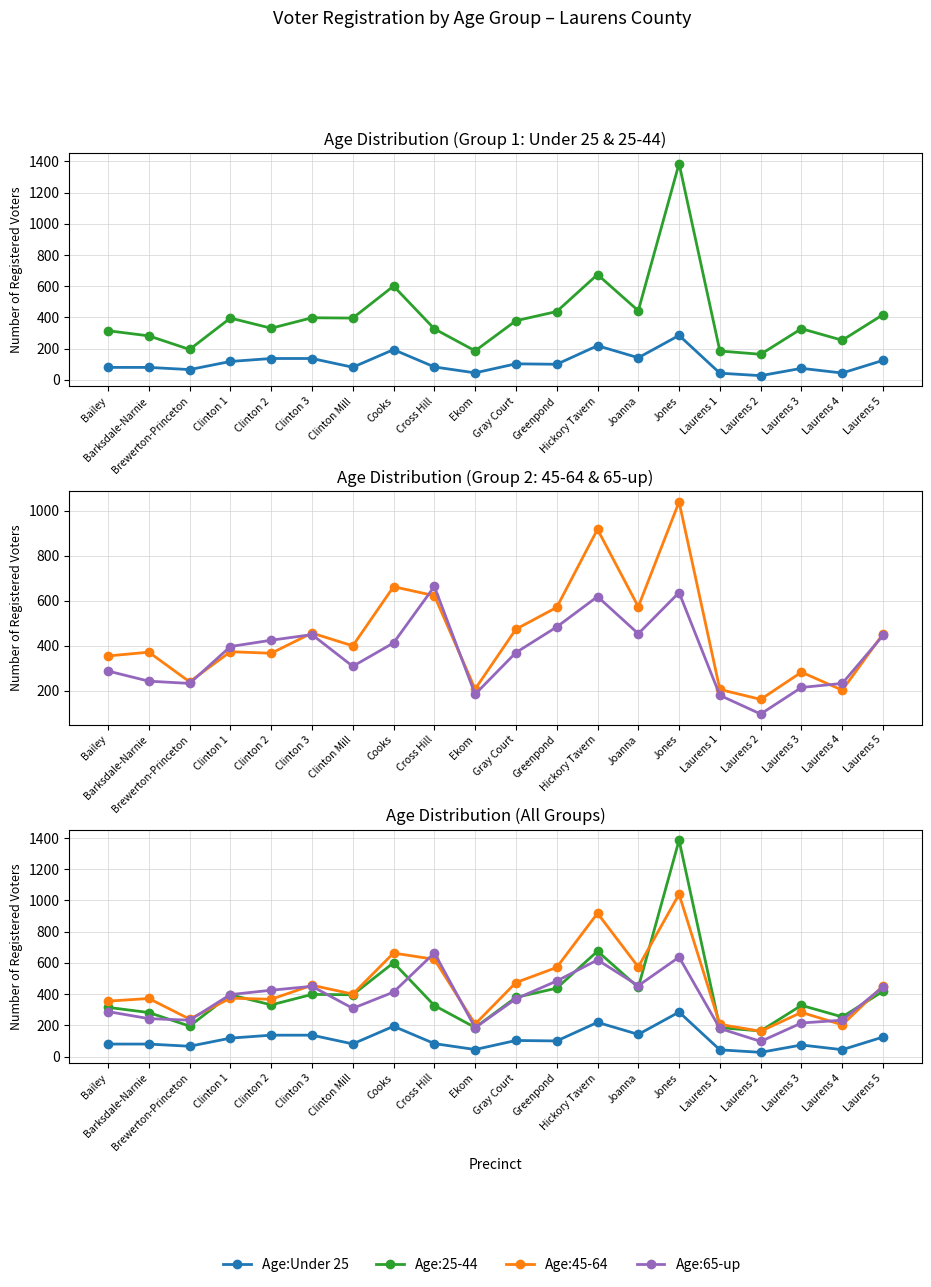

Reading left to right, transcribe all the data shown in this chart.

Age:Under 25: 80	80	66	118	137	137	81	194	83	45	103	100	219	142	285	43	27	74	44	125
Age:25-44: 315	282	195	396	331	398	396	601	327	186	379	438	675	443	1386	185	164	328	254	418
Age:45-64: 355	372	240	374	367	457	400	663	623	208	474	571	918	574	1040	206	162	283	203	453
Age:65-up: 288	243	233	397	425	450	309	413	664	185	370	484	619	454	637	180	97	215	233	446